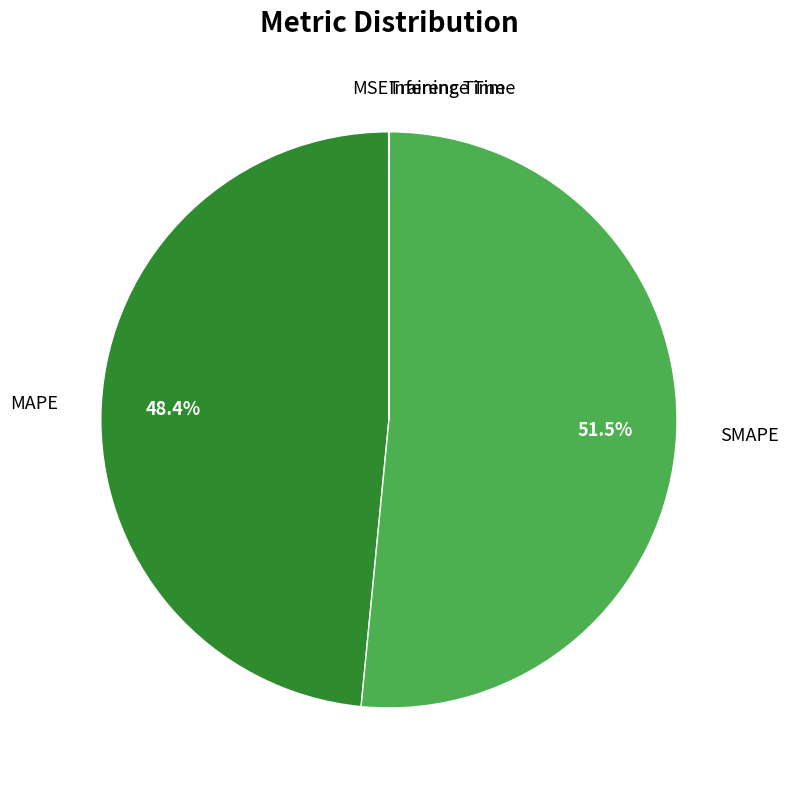

Is there a majority slice in this chart?

Yes